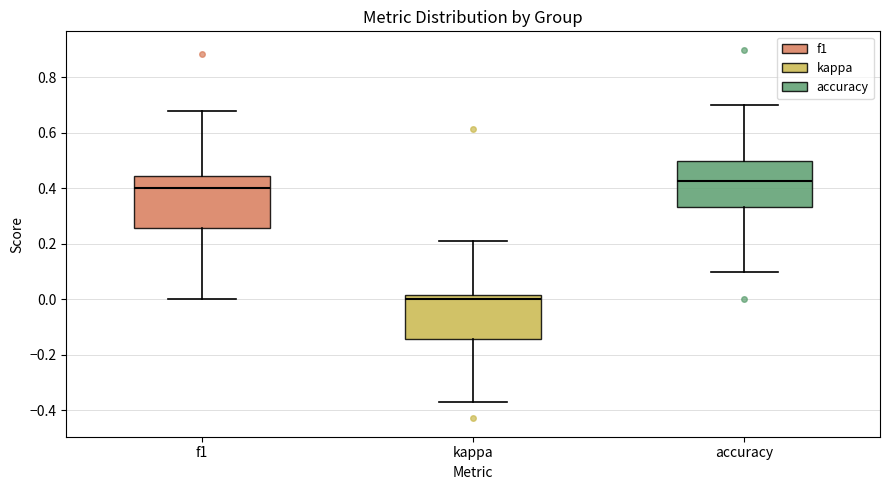

Reading left to right, transcribe this box plot: for each box, give where its median line is, the range the box spans, and where its two whiskers end, as read against the y-axis. The values are not printed on the chart, so give them approximately, as read against the axis.

f1: median 0.40, box 0.26 to 0.44, whiskers 0.00 to 0.68
kappa: median 0.00, box -0.14 to 0.02, whiskers -0.38 to 0.22
accuracy: median 0.42, box 0.34 to 0.50, whiskers 0.10 to 0.70